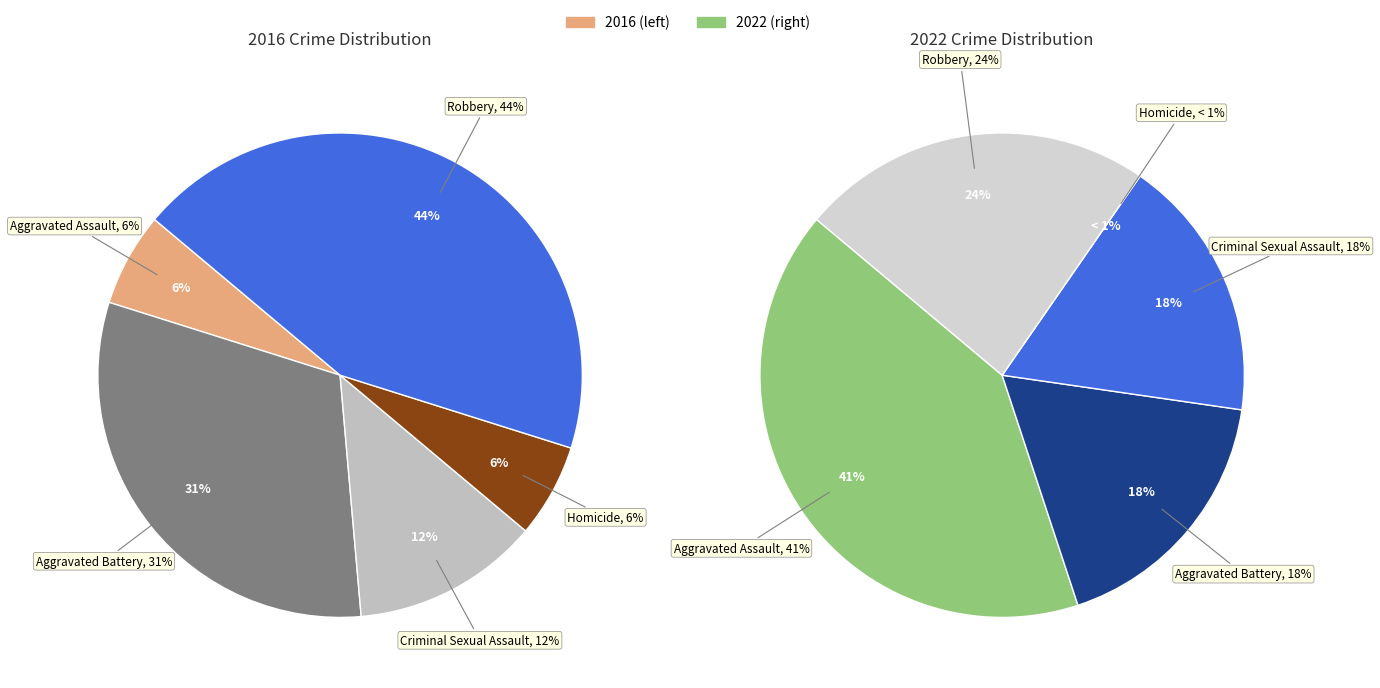

How many slices are in this pie chart?

5